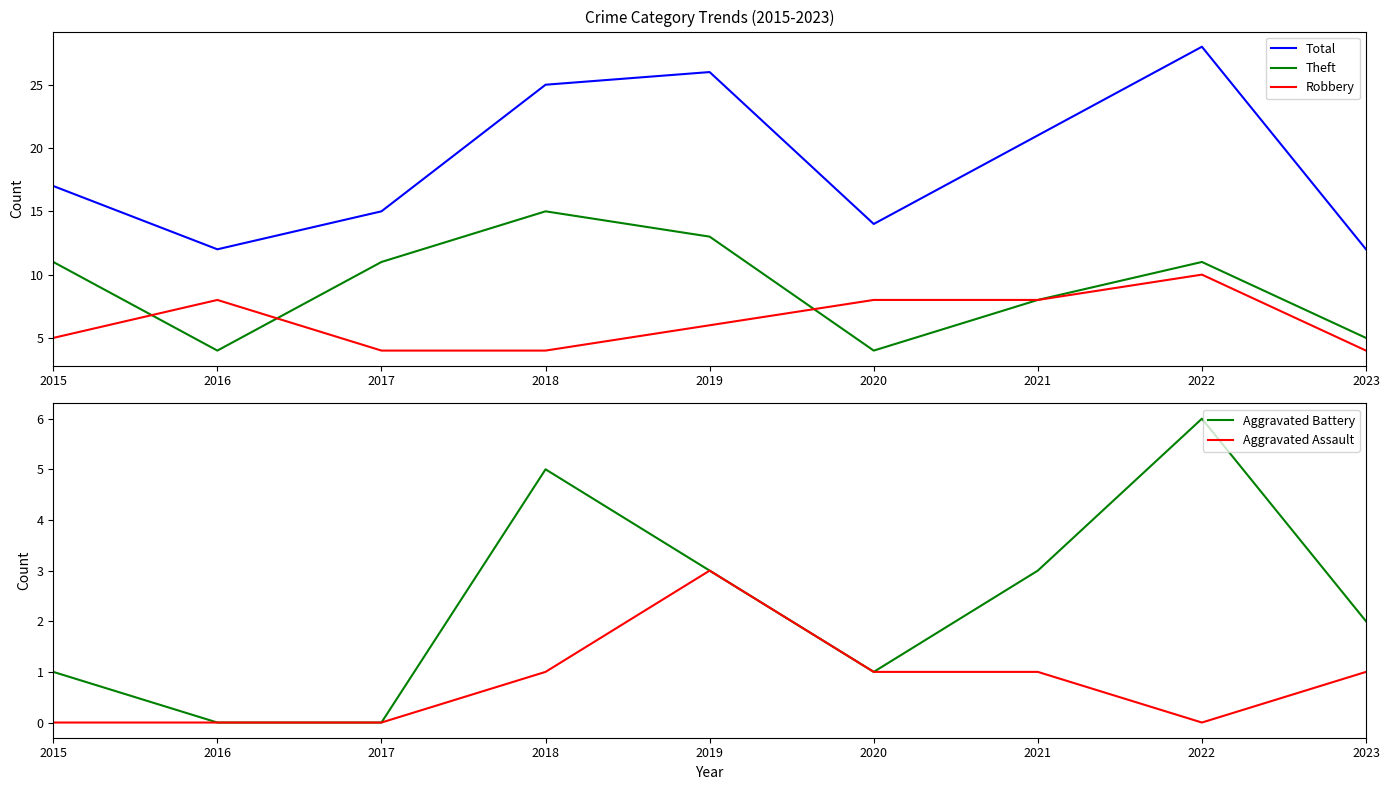

What is the average value of the Theft series?

9